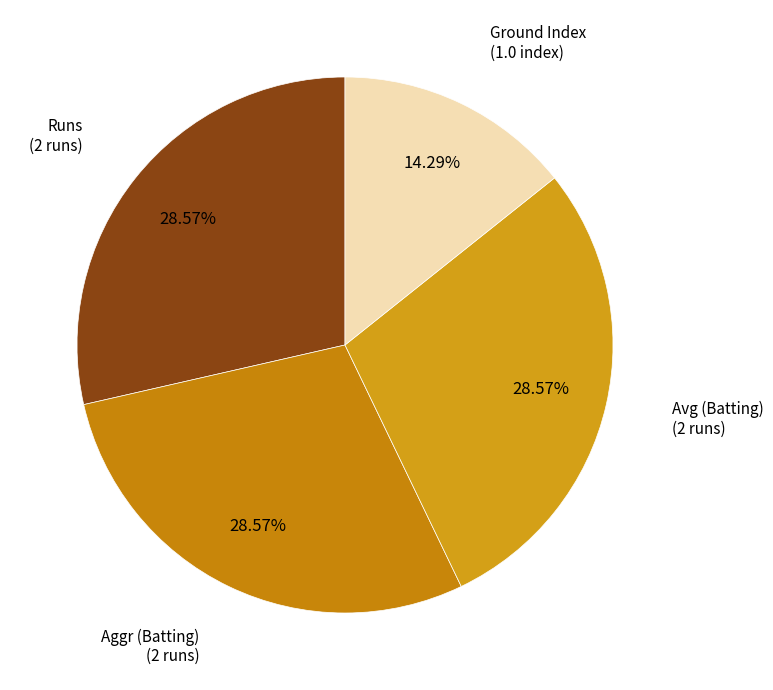

Is it true that Runs is 47% of the pie?

False